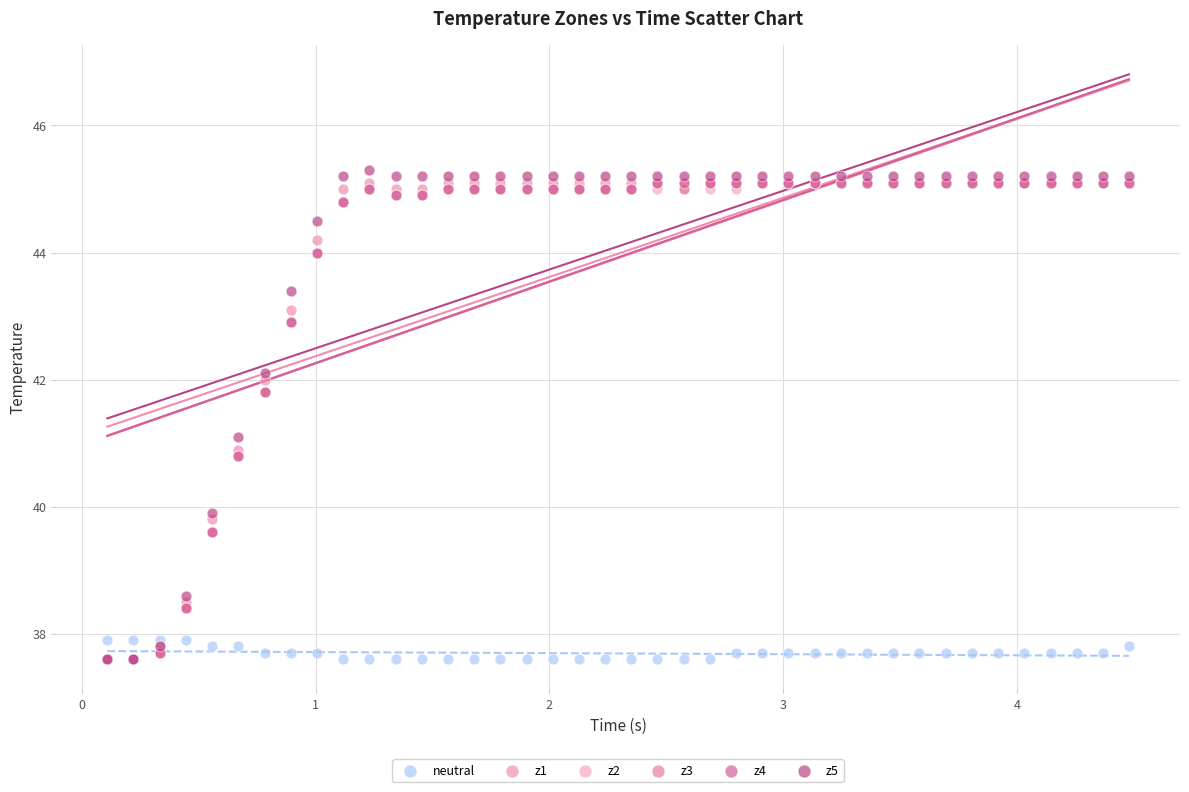

Which series has the largest Y range (max minus min)?

z5